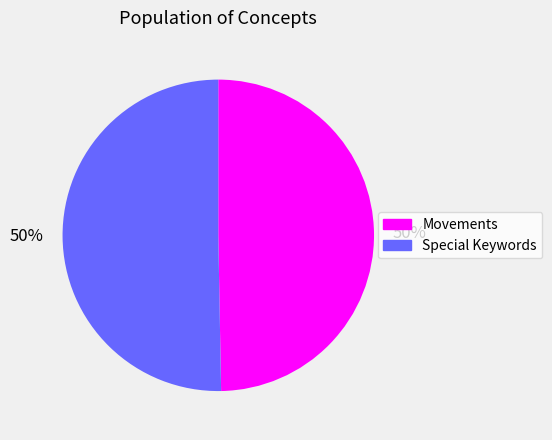

How many segments does this pie chart have?

2